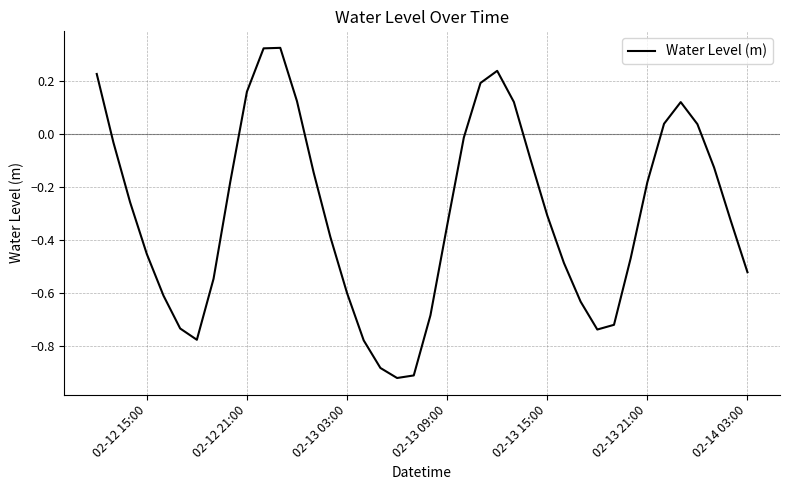

What is the difference between the maximum and minimum values?

1.2